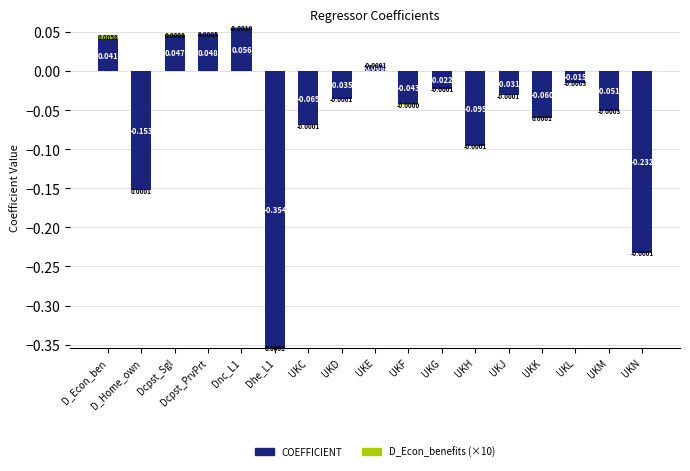

Between UKL and UKH, which is larger?

UKL